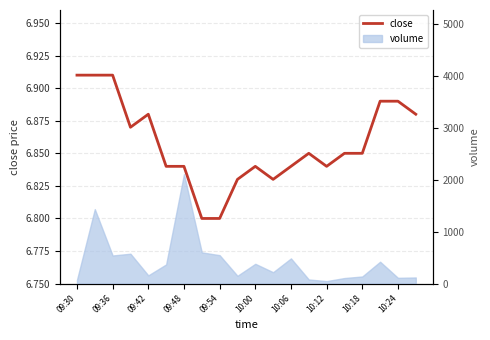

Which category has the highest value across all series?

09:30